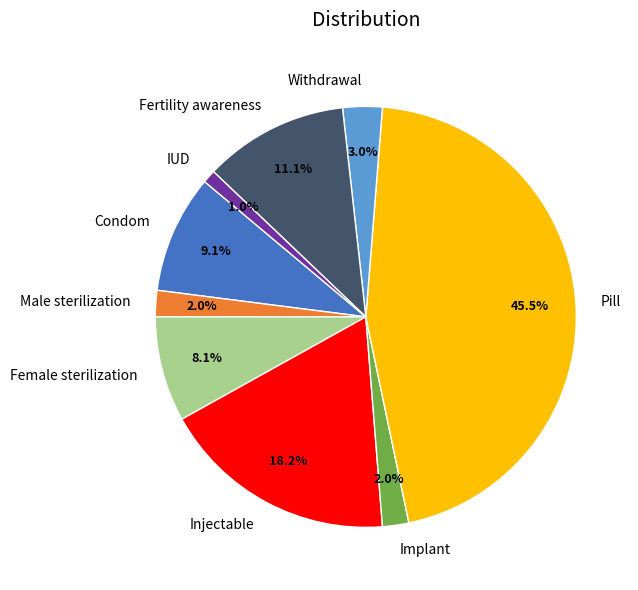

What percentage is the Injectable slice, to the nearest percent?

18%